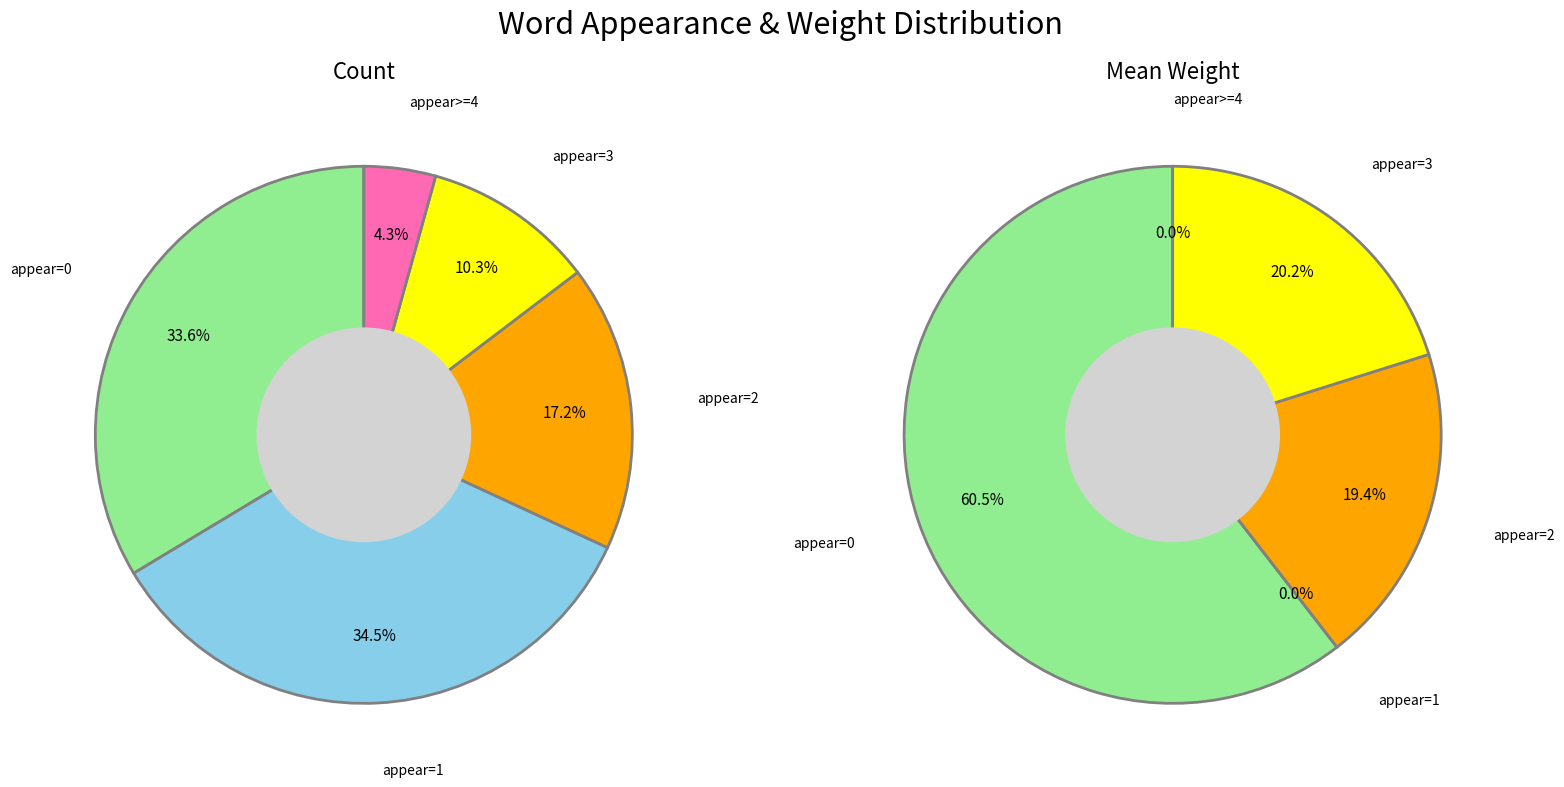

How many slices are in this pie chart?

5